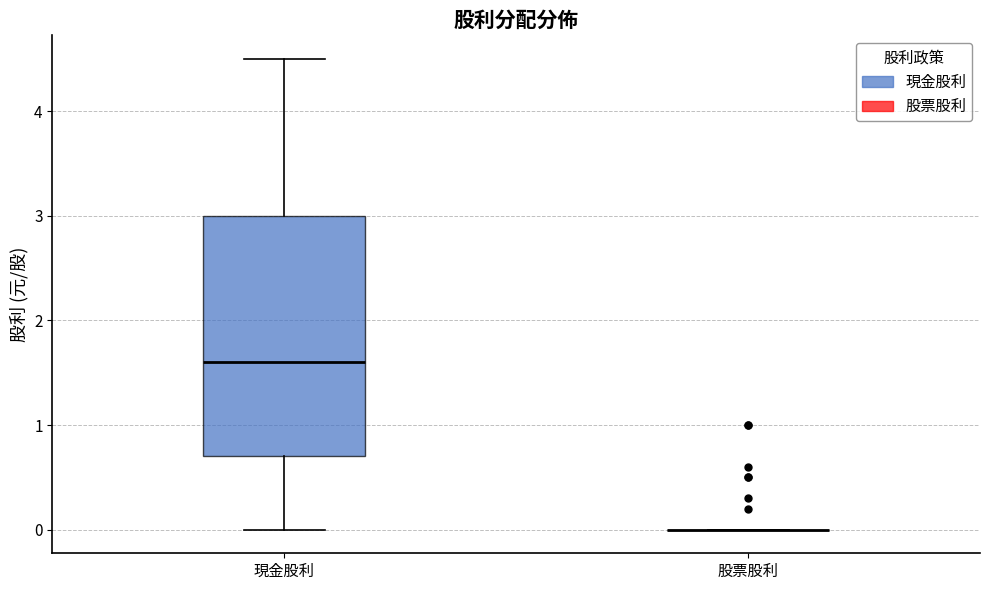

Reading left to right, transcribe this box plot: for each box, give where its median line is, the range the box spans, and where its two whiskers end, as read against the y-axis. The values are not printed on the chart, so give them approximately, as read against the axis.

現金股利: median 1.6, box 0.7 to 3.0, whiskers 0.0 to 4.5
股票股利: box collapsed to a line at 0.0, whiskers 0.0 to 0.0